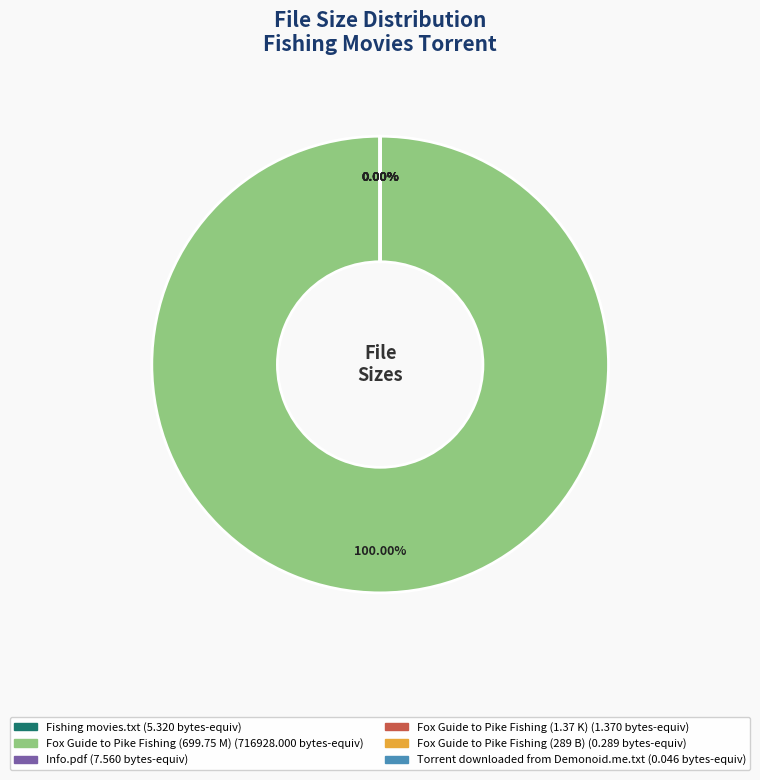

Which category accounts for the majority?

Fox Guide to Pike
Fishing (699.75 M)